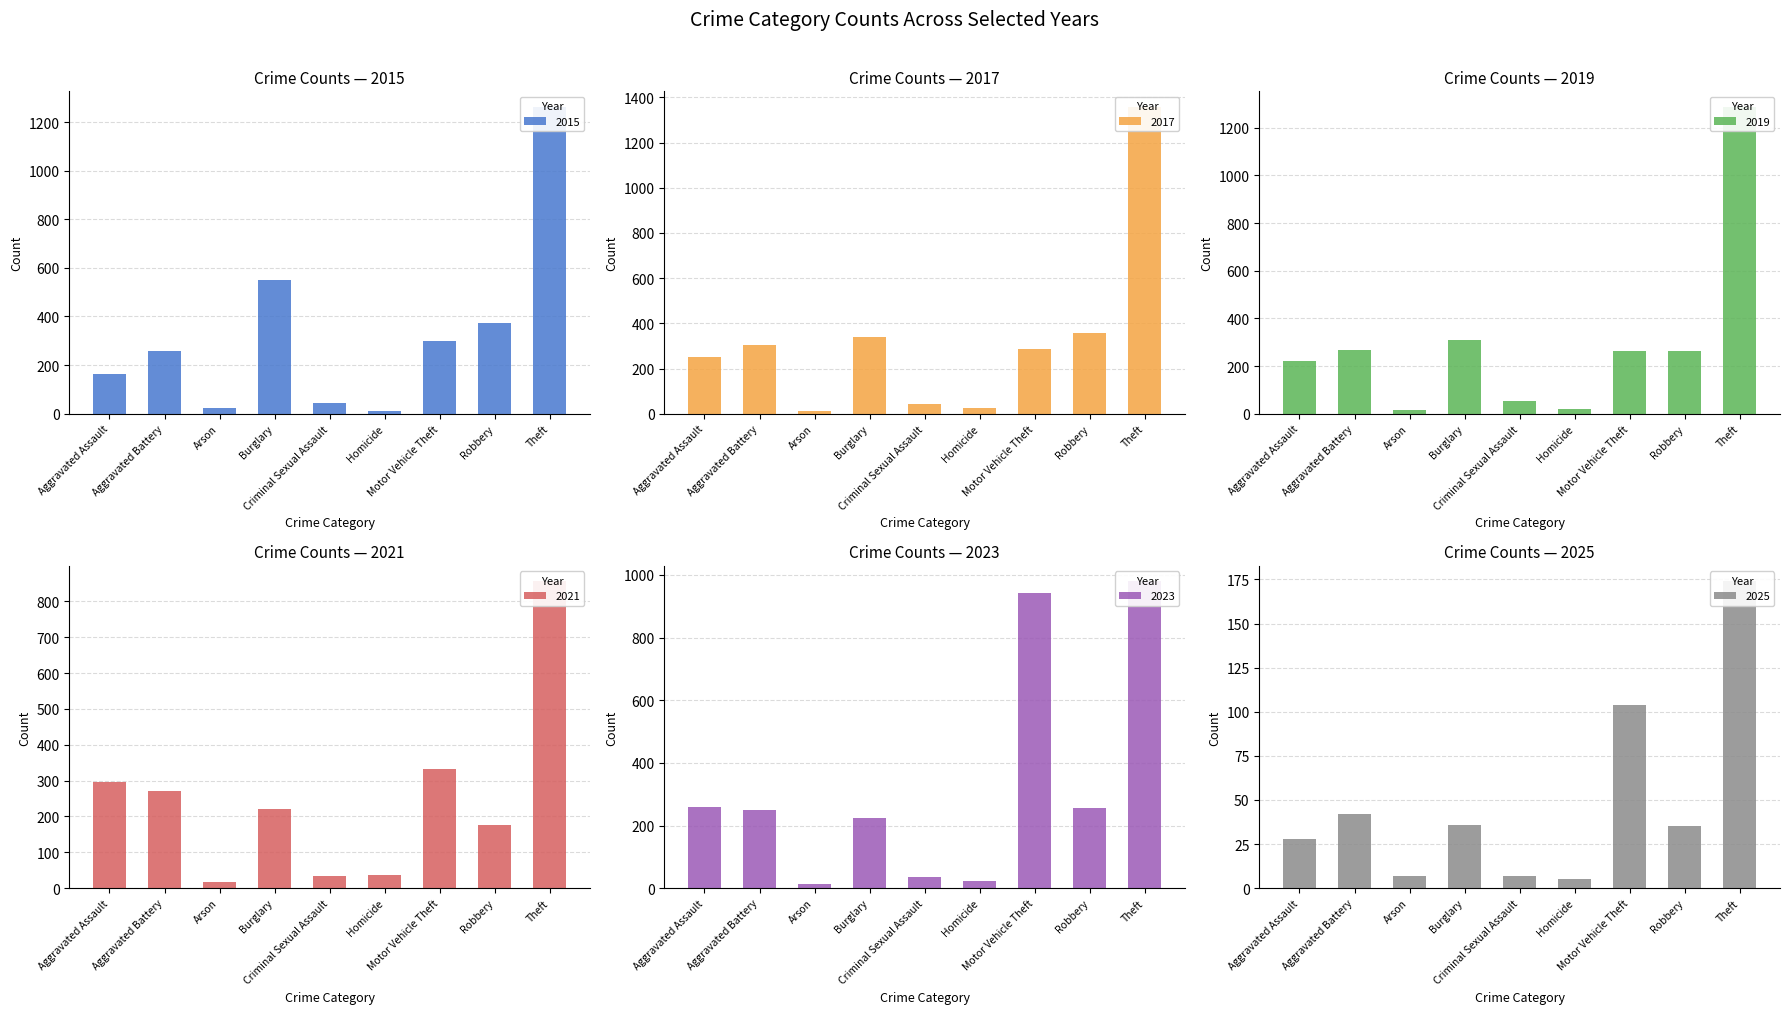

Reading right to left, transcribe all the data shown in this chart.

2015: Theft=1263	Robbery=372	Motor Vehicle Theft=299	Homicide=13	Criminal Sexual Assault=43	Burglary=552	Arson=22	Aggravated Battery=259	Aggravated Assault=164
2017: Theft=1359	Robbery=356	Motor Vehicle Theft=285	Homicide=27	Criminal Sexual Assault=41	Burglary=339	Arson=12	Aggravated Battery=303	Aggravated Assault=251
2019: Theft=1288	Robbery=263	Motor Vehicle Theft=262	Homicide=21	Criminal Sexual Assault=55	Burglary=308	Arson=16	Aggravated Battery=267	Aggravated Assault=220
2021: Theft=856	Robbery=175	Motor Vehicle Theft=332	Homicide=38	Criminal Sexual Assault=33	Burglary=220	Arson=18	Aggravated Battery=270	Aggravated Assault=295
2023: Theft=980	Robbery=257	Motor Vehicle Theft=943	Homicide=22	Criminal Sexual Assault=35	Burglary=225	Arson=15	Aggravated Battery=251	Aggravated Assault=259
2025: Theft=174	Robbery=35	Motor Vehicle Theft=104	Homicide=5	Criminal Sexual Assault=7	Burglary=36	Arson=7	Aggravated Battery=42	Aggravated Assault=28